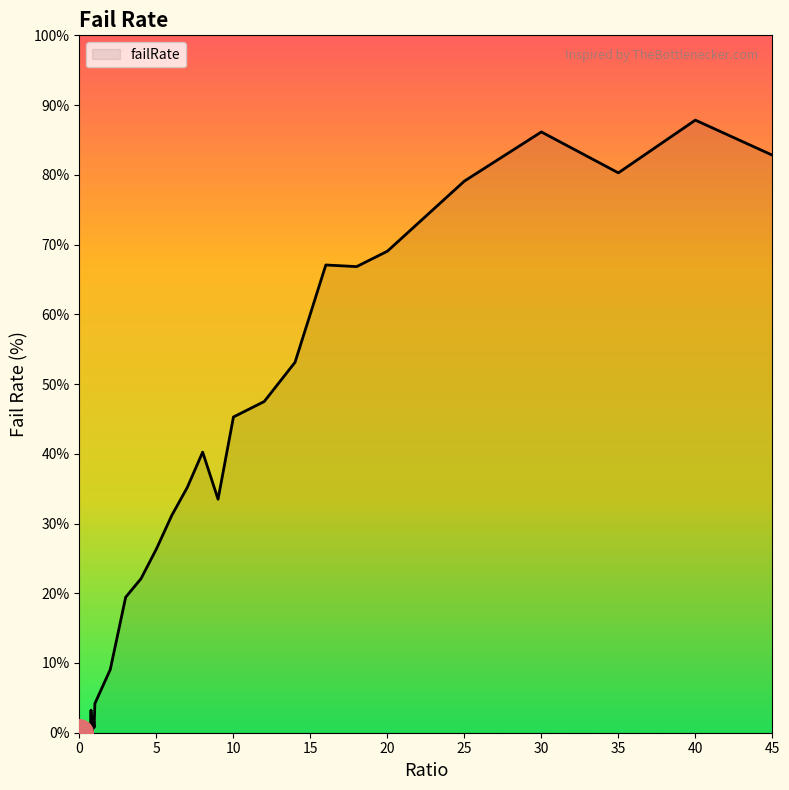

What is the difference between the maximum and minimum values?

87.8